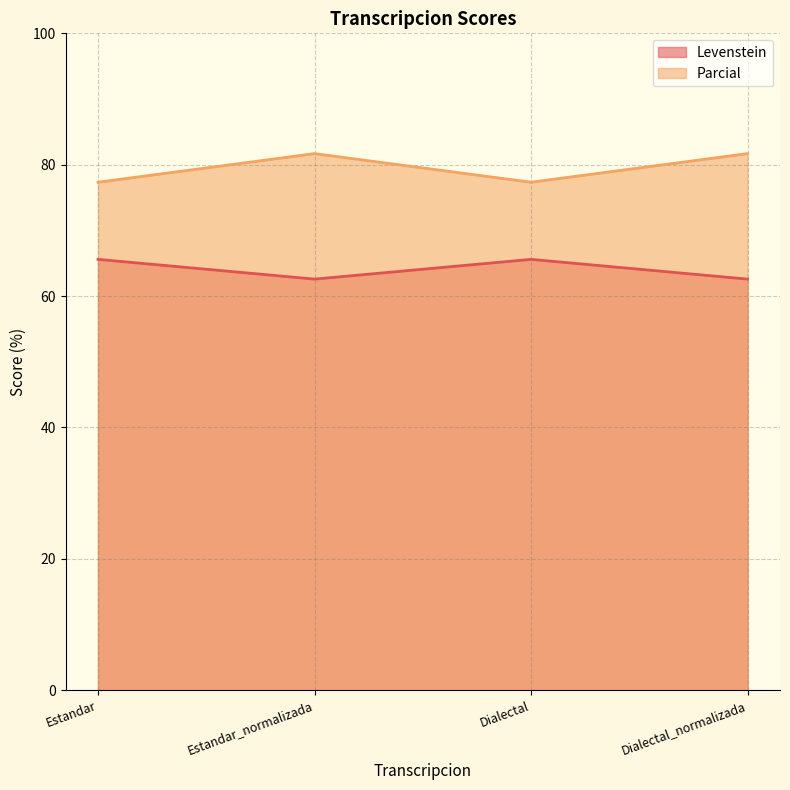

How many data points in Parcial are less than 81?

2